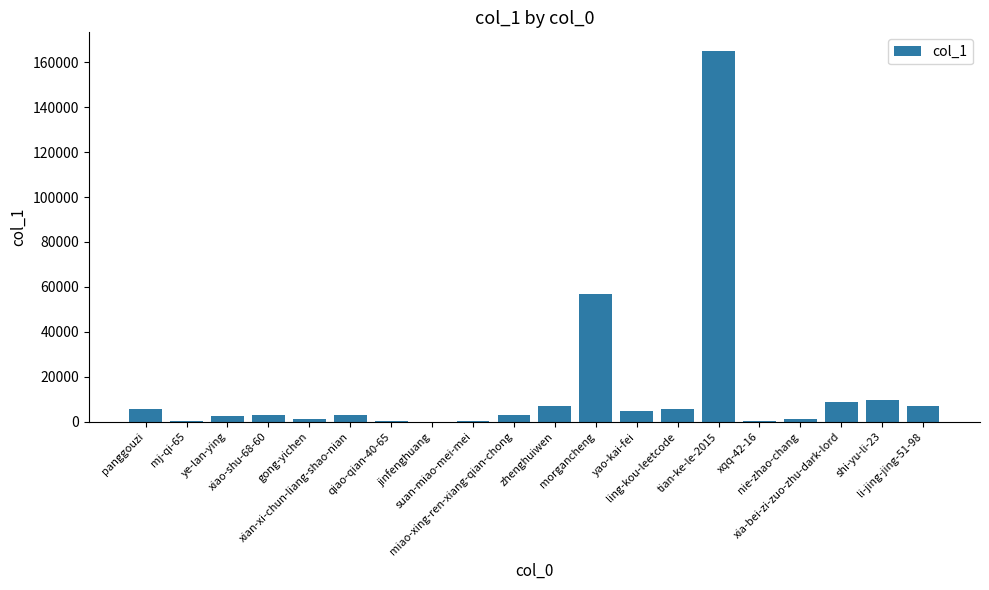

What is the sum of all values?

285735